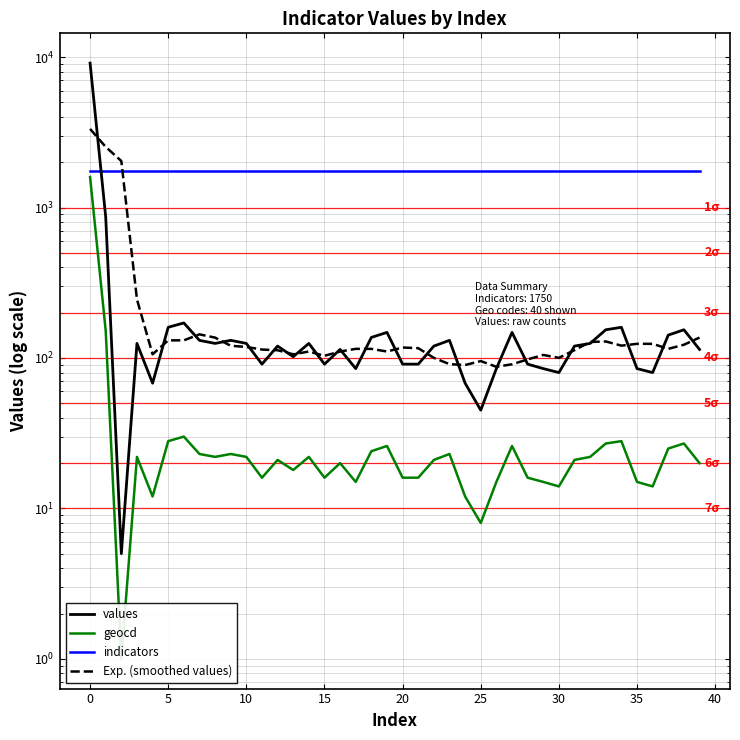

Count the number of categories in the chart.

40